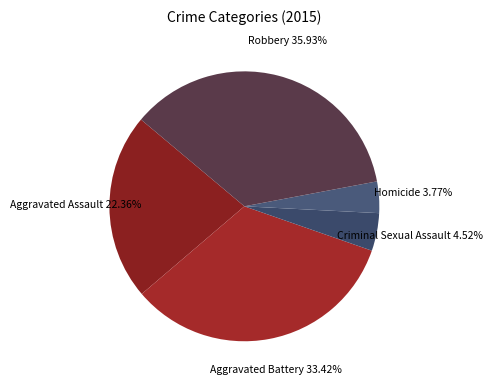

How many slices are in this pie chart?

5